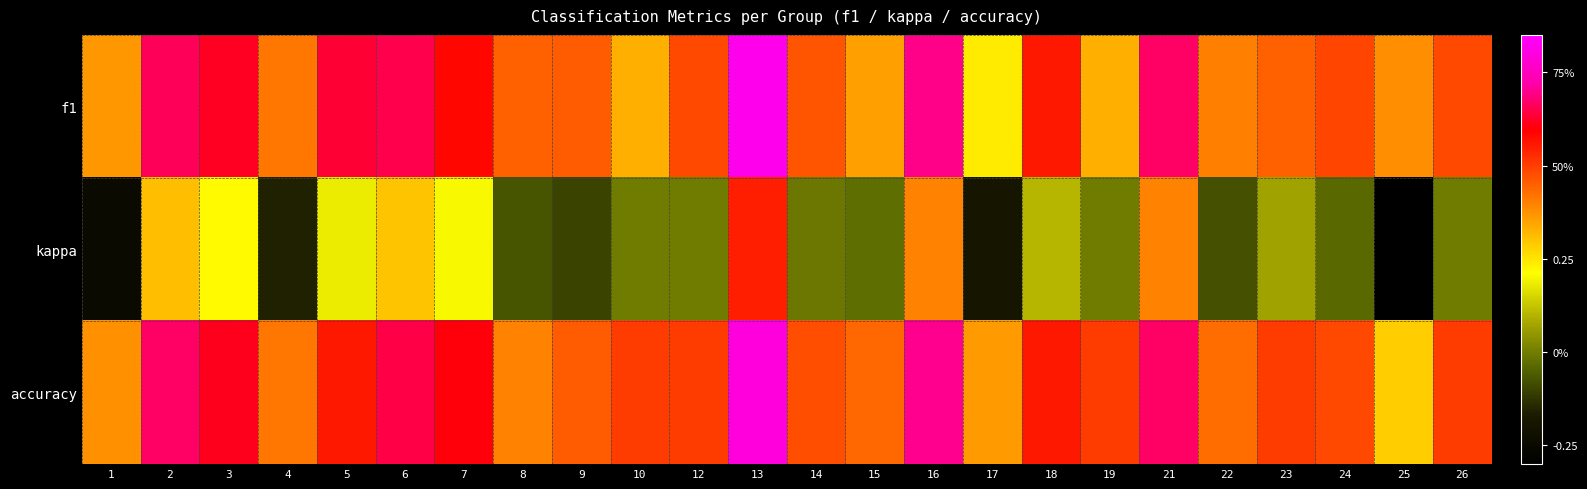

What is the difference between the highest and lowest values at 7?

0.4